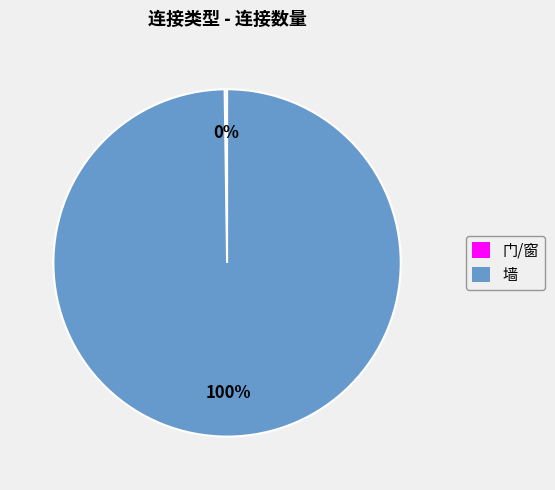

To the nearest percent, what percentage of the pie is 墙?

100%